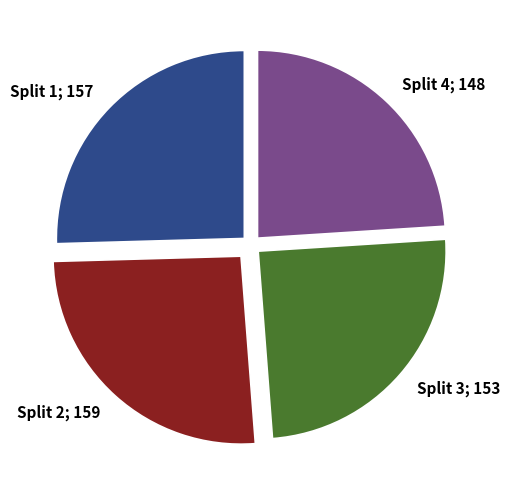

Is there any slice that represents more than half of the pie?

No